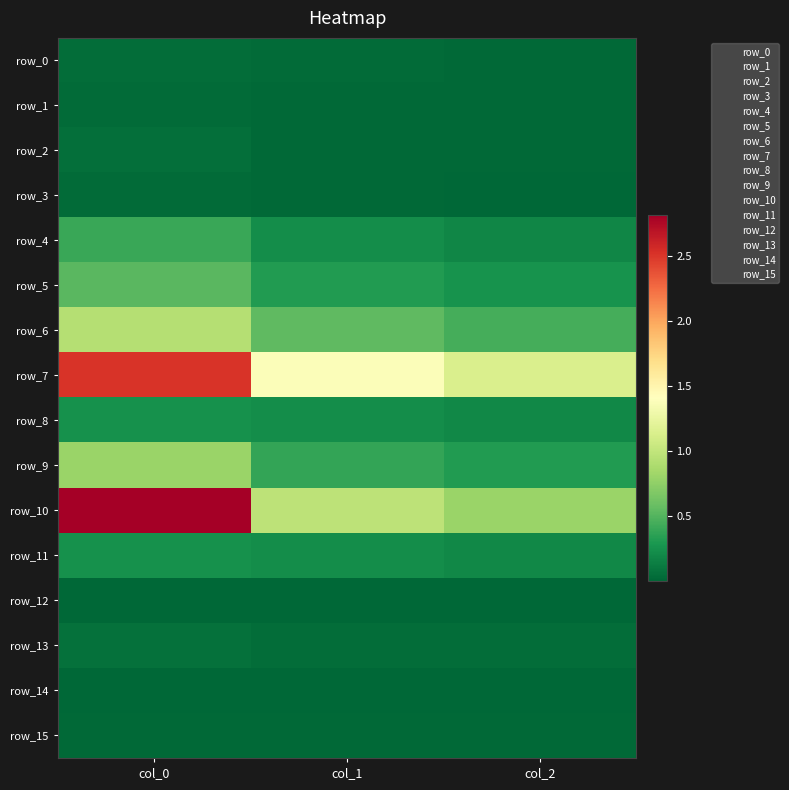

At col_0, list the series in order from largest to smallest.

row_10, row_7, row_6, row_9, row_5, row_4, row_8, row_11, row_13, row_2, row_0, row_1, row_3, row_15, row_12, row_14